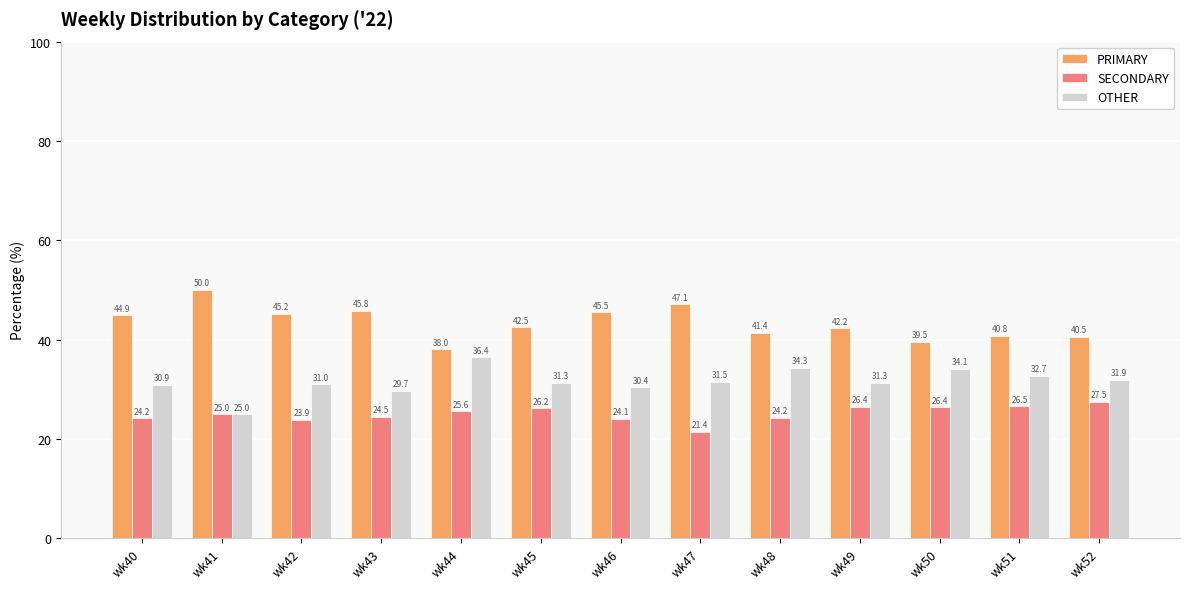

Which series has the largest total across all categories?

PRIMARY